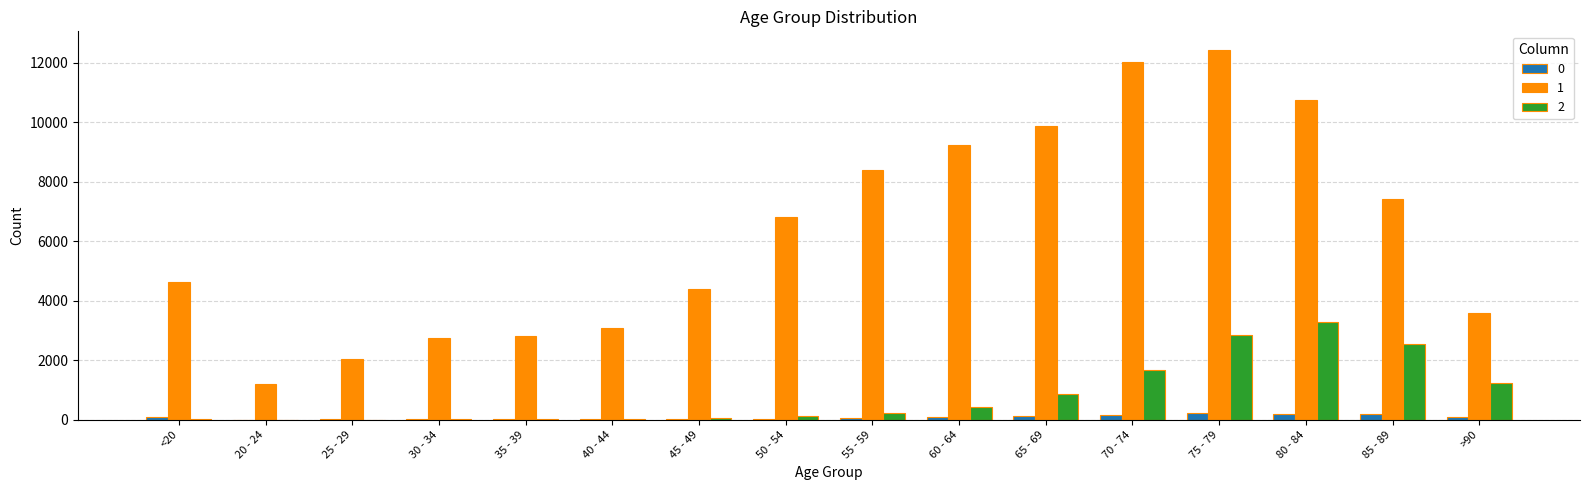

What are all the series names shown in the legend?

0, 1, 2